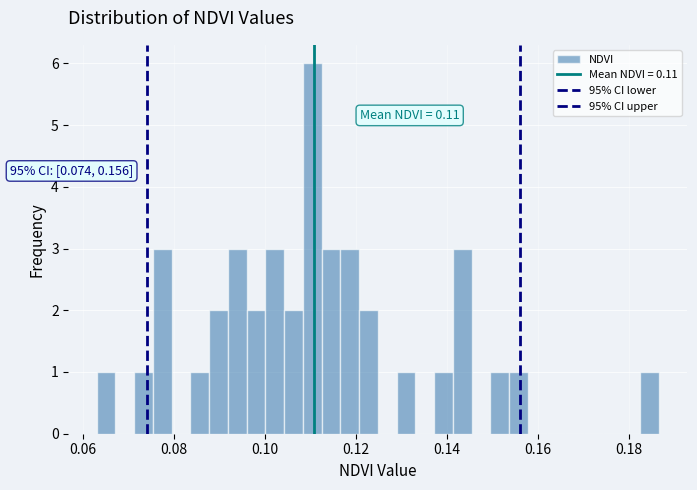

Around what value on the x-axis is the tallest bar? Give the approximate position of its centre, as read against the axis.

0.110